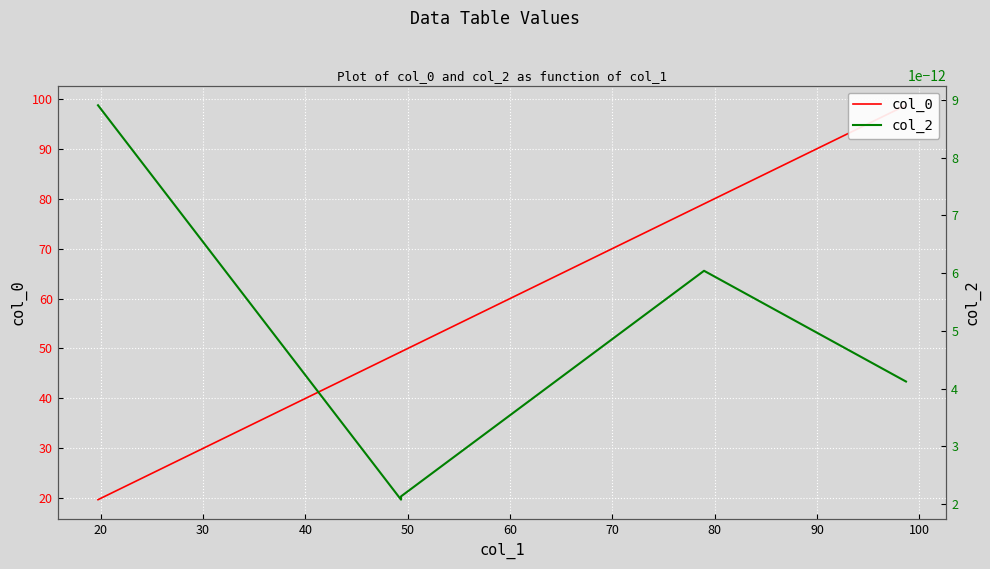

How many interior local valleys does the col_2 series have?

1